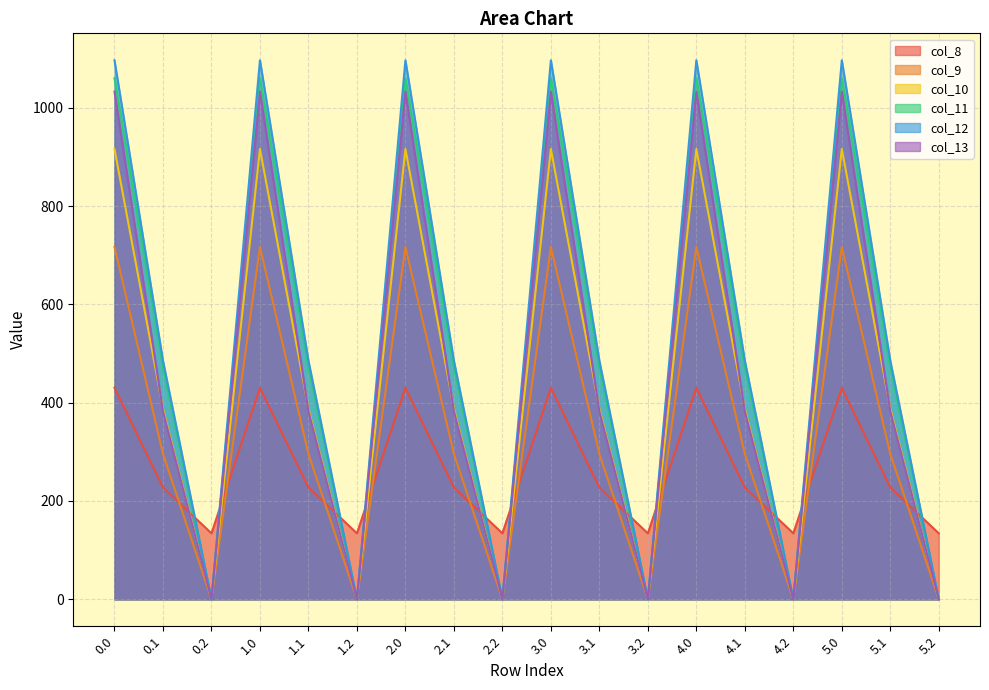

How many values in col_13 are above zero?

12